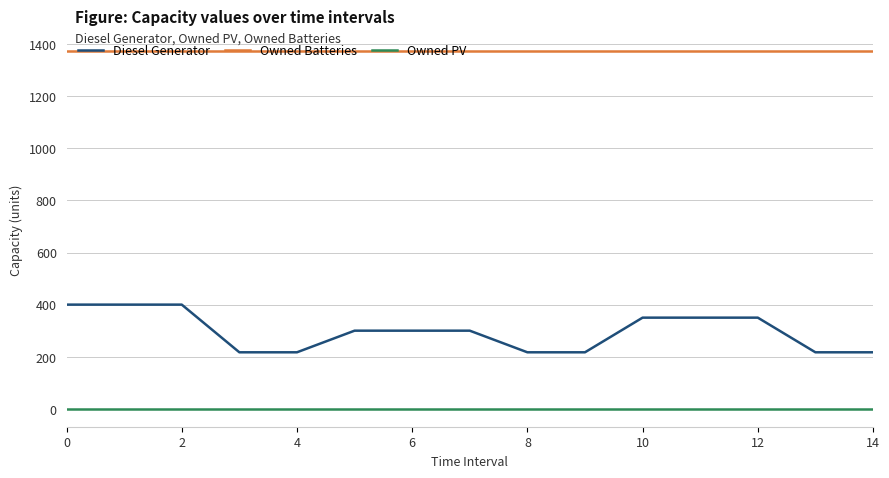

Which series has the widest spread of values?

Diesel Generator